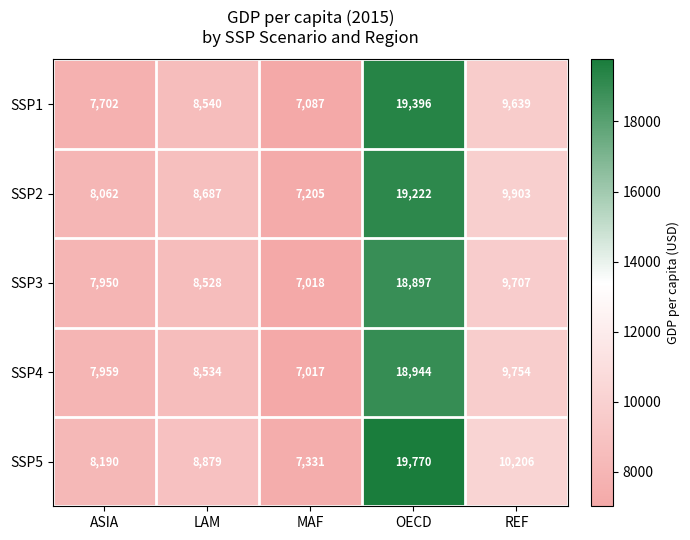

At which category is the sum across all series the highest?

OECD